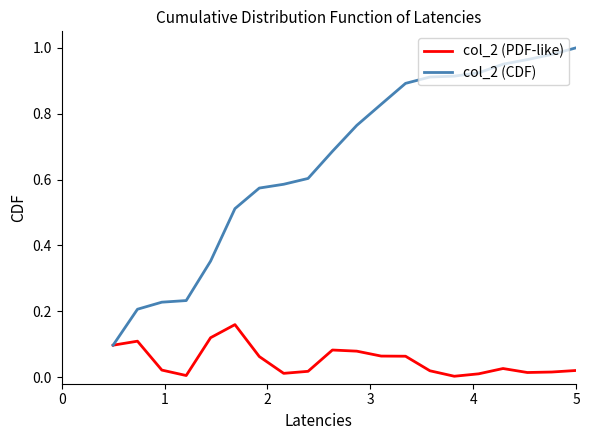

How many categories are shown in the chart?

20